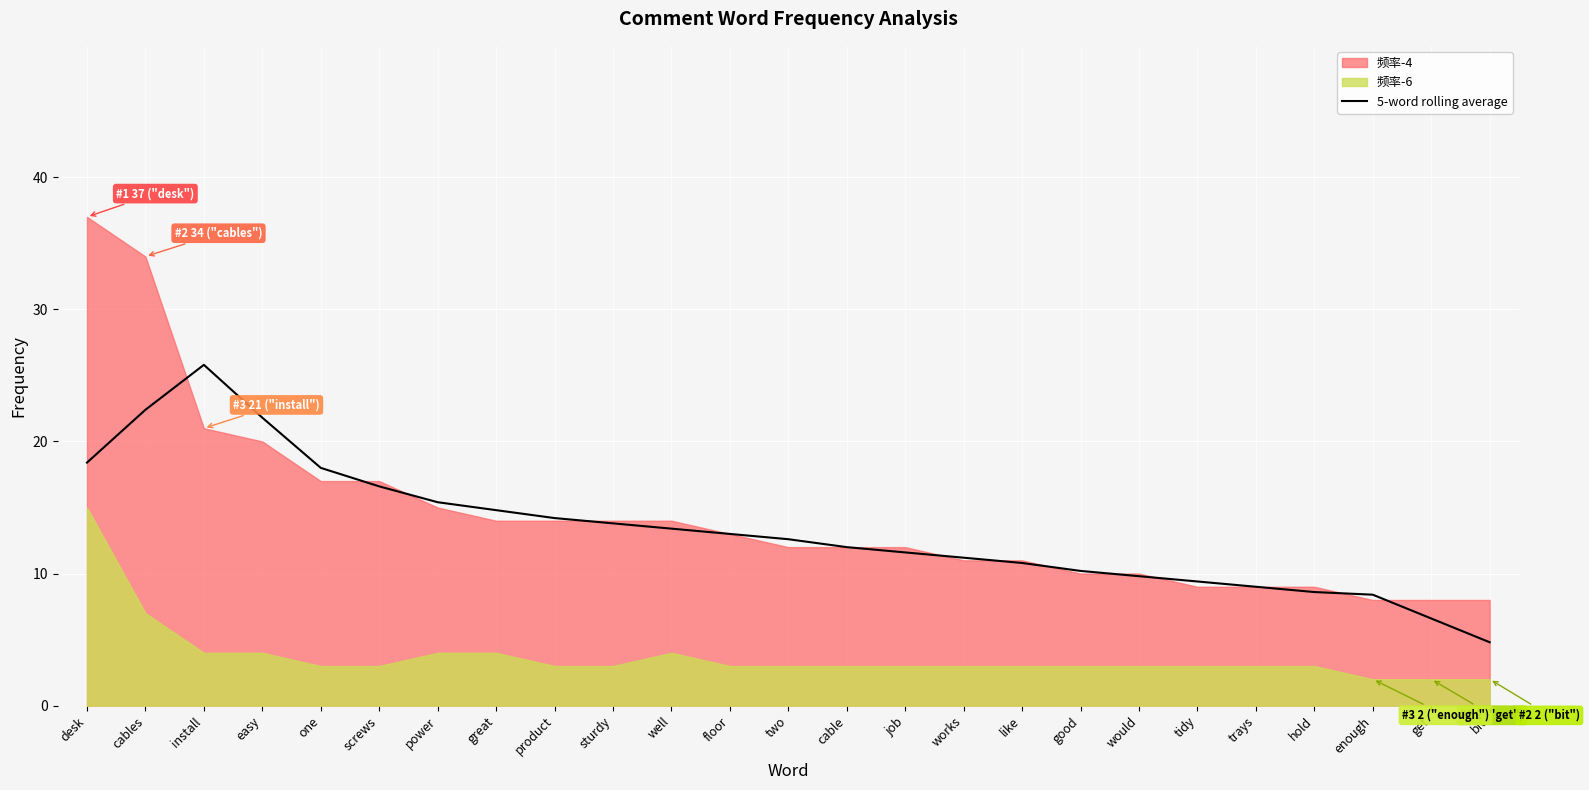

How many values exceed 12?

13